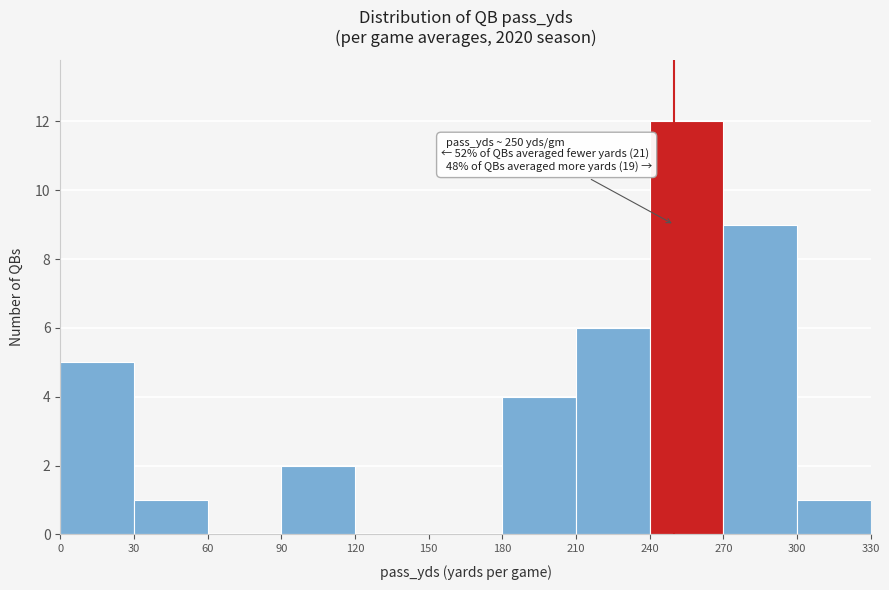

Over which range of the x-axis is the bar tallest?

240 to 270